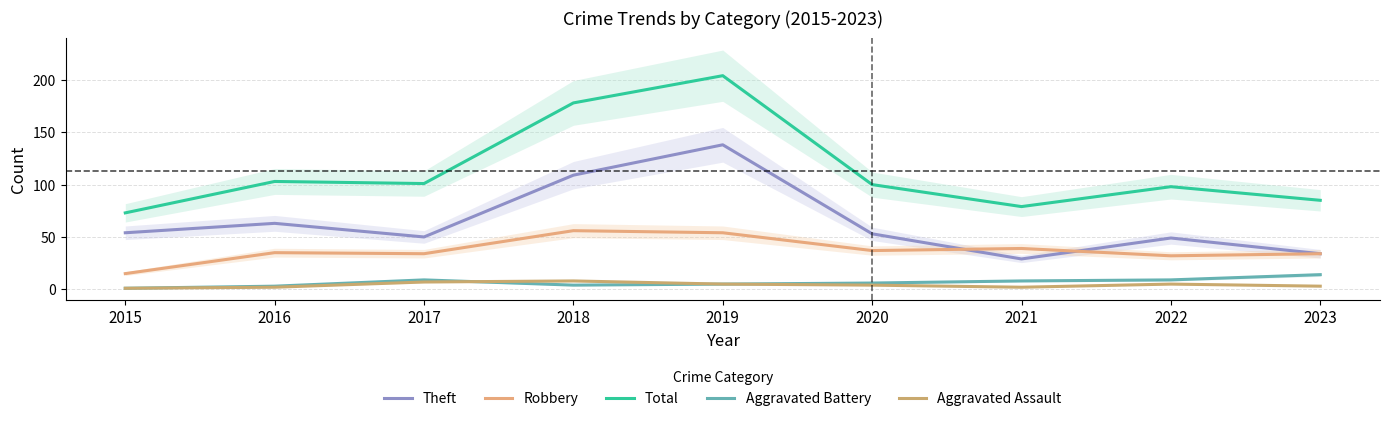

What is the difference between the maximum and minimum values in the Total series?

131